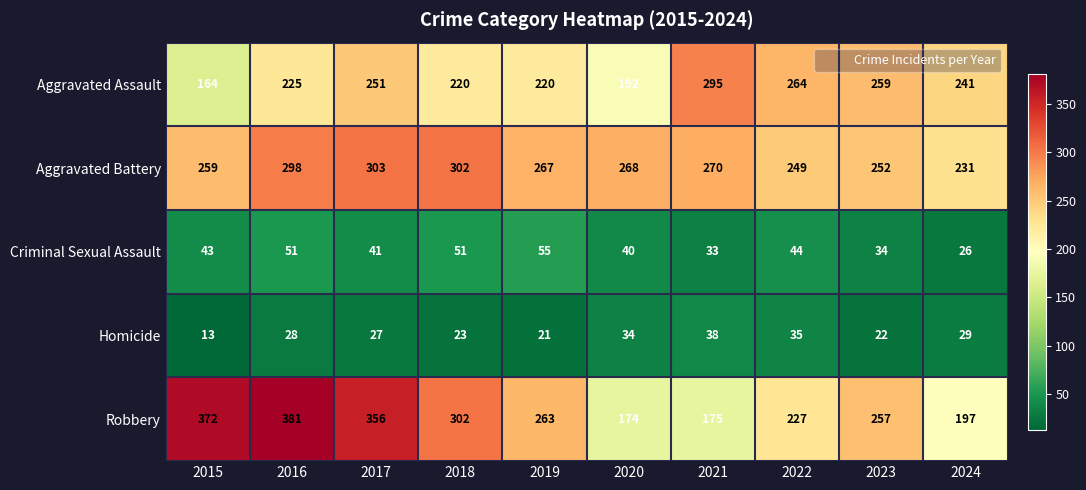

Where is Robbery nearest to the value 277?

2019